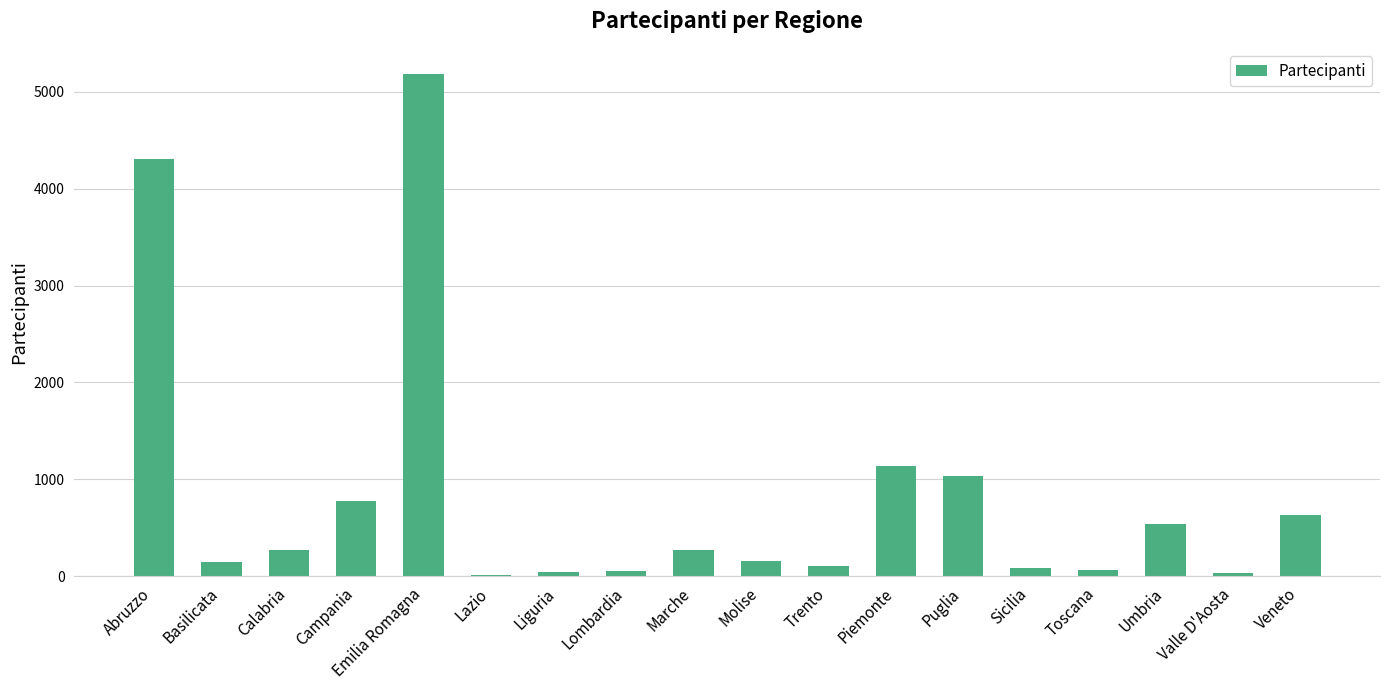

Is it true that the value at Campania is 778?

True